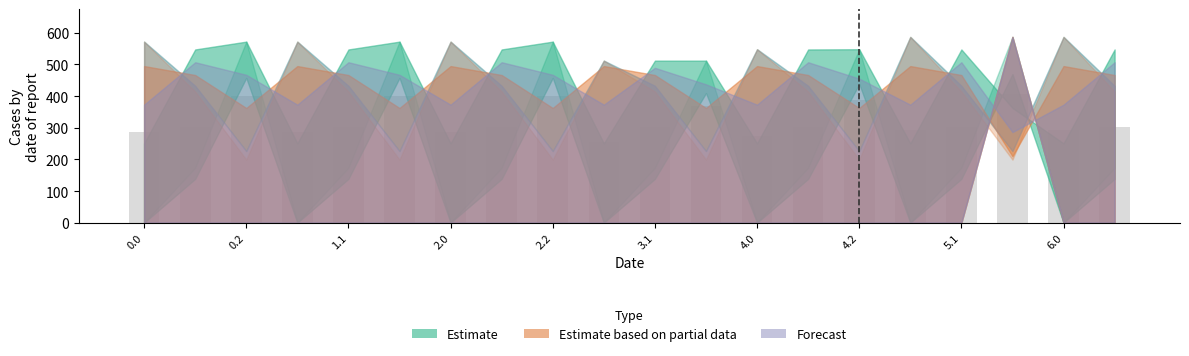

How many distinct data groups are displayed?

1